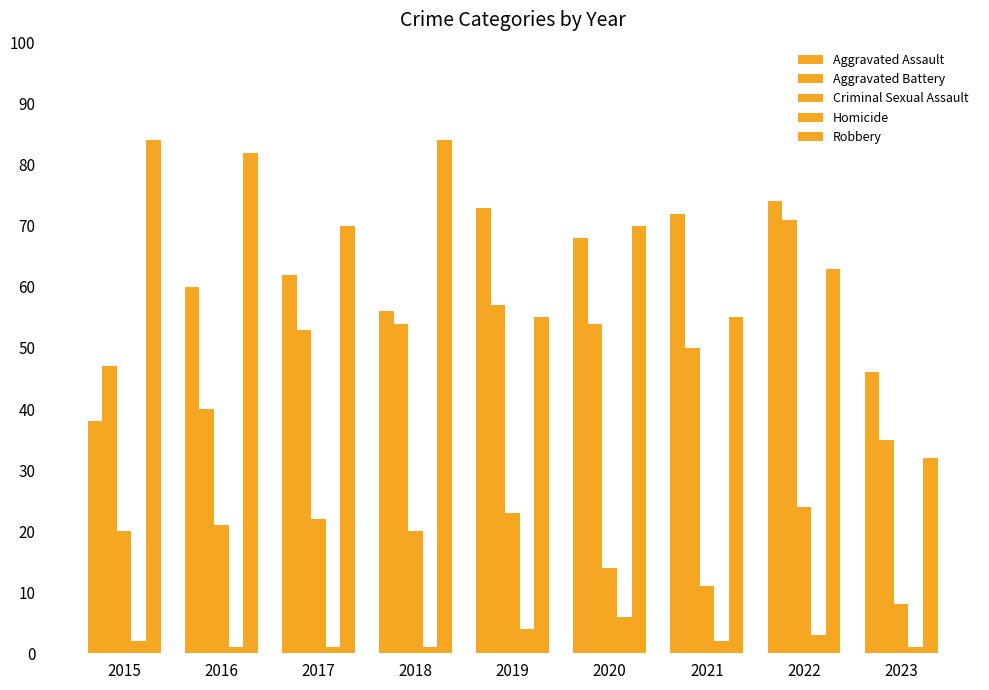

Is it true that Homicide equals 0 at 2017?

False